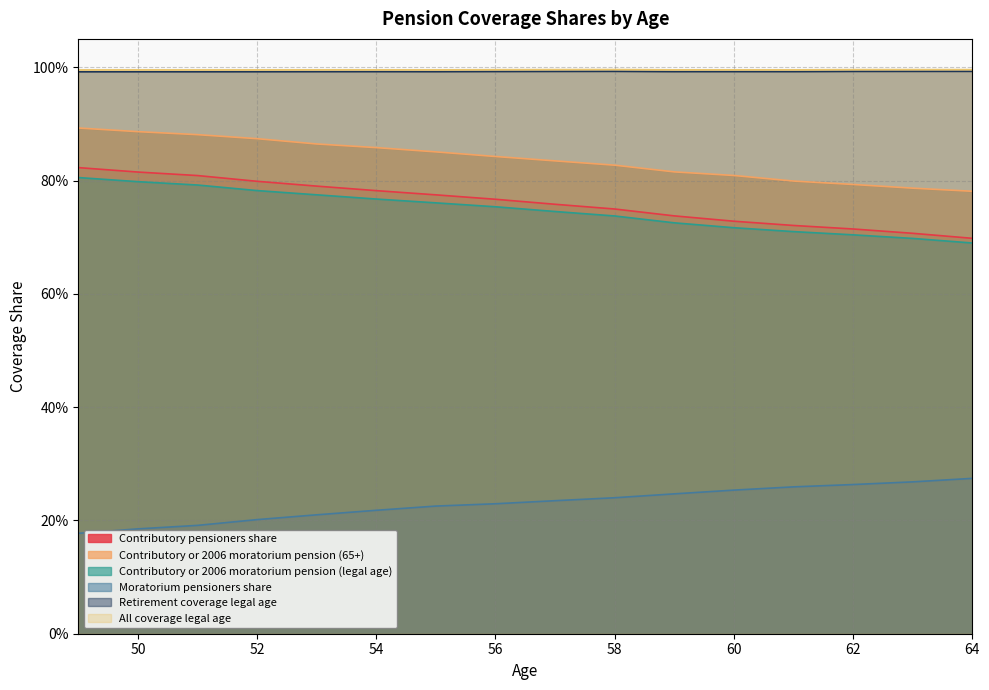

Which category has the lowest value in the Retirement coverage legal age series?

49